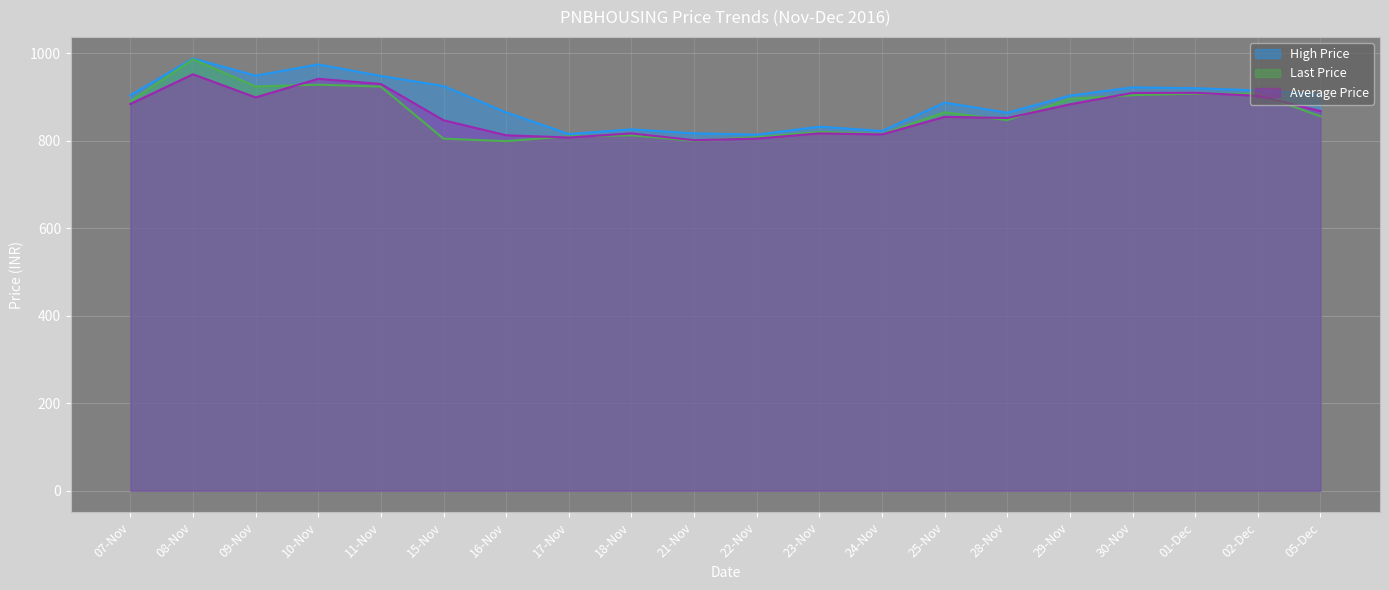

At which category does the chart reach its minimum across all series?

16-Nov